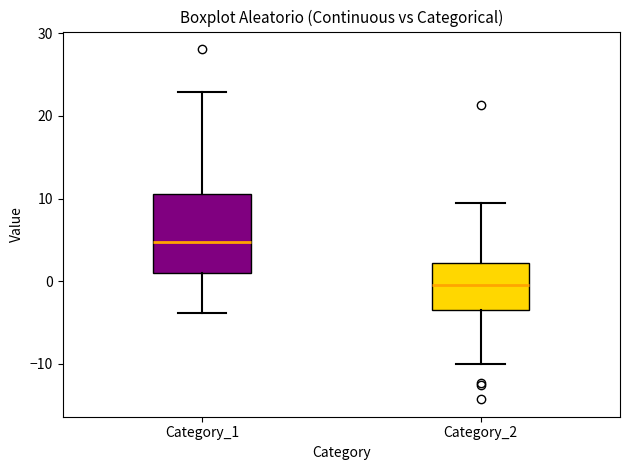

Which box is the tallest, from its lower edge to its upper edge?

Category_1